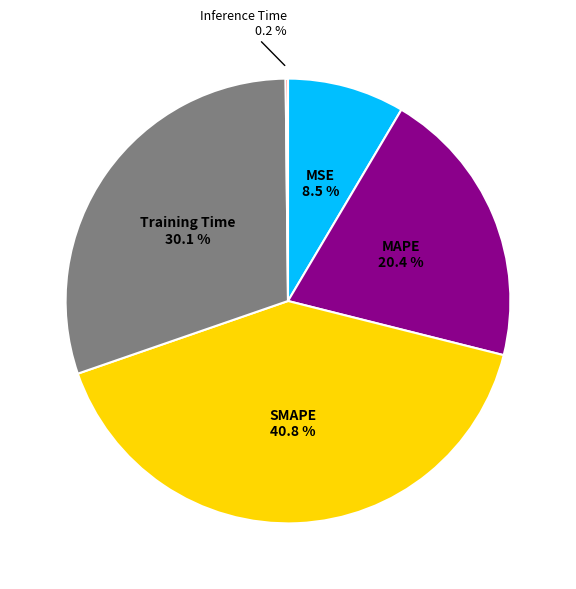

Between MAPE and MSE, which is larger?

MAPE